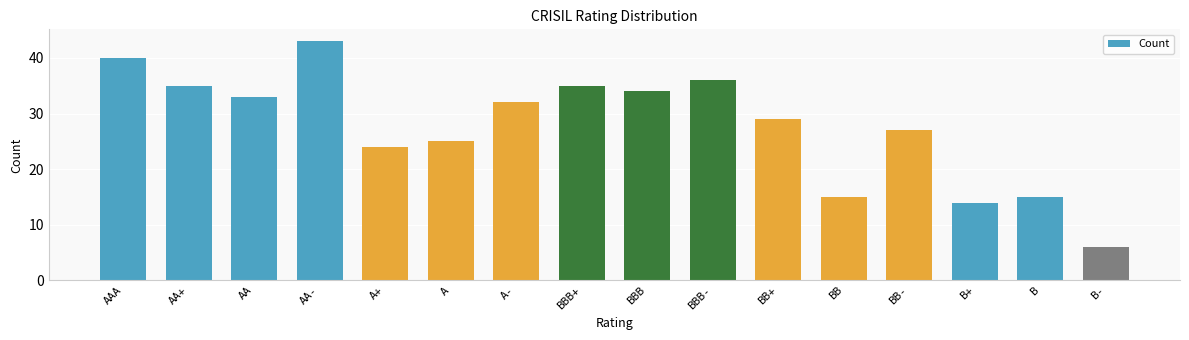

What is the label of the 8th bar from the right?

BBB